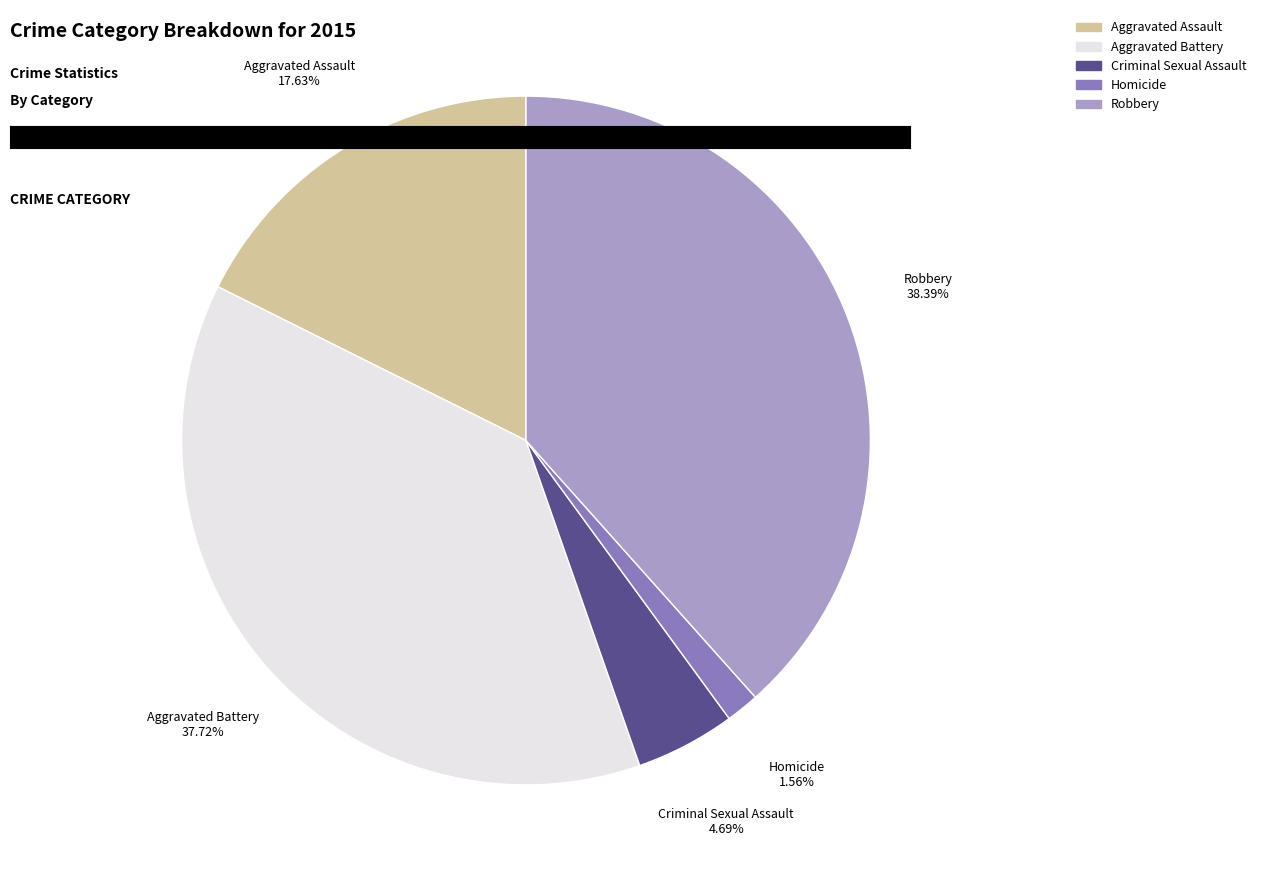

To the nearest percent, what is the combined percentage of Criminal Sexual Assault and Robbery?

43%